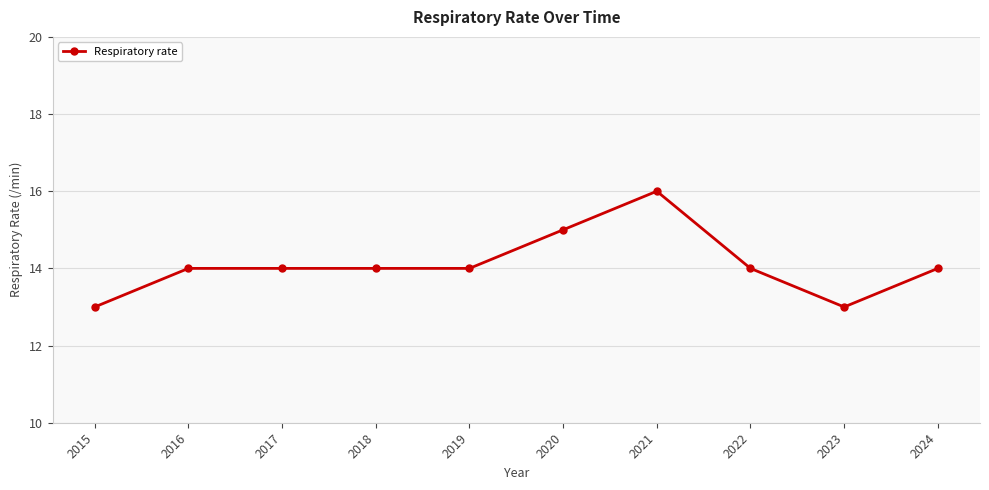

Reading left to right, transcribe all the data shown in this chart.

2015=13	2016=14	2017=14	2018=14	2019=14	2020=15	2021=16	2022=14	2023=13	2024=14